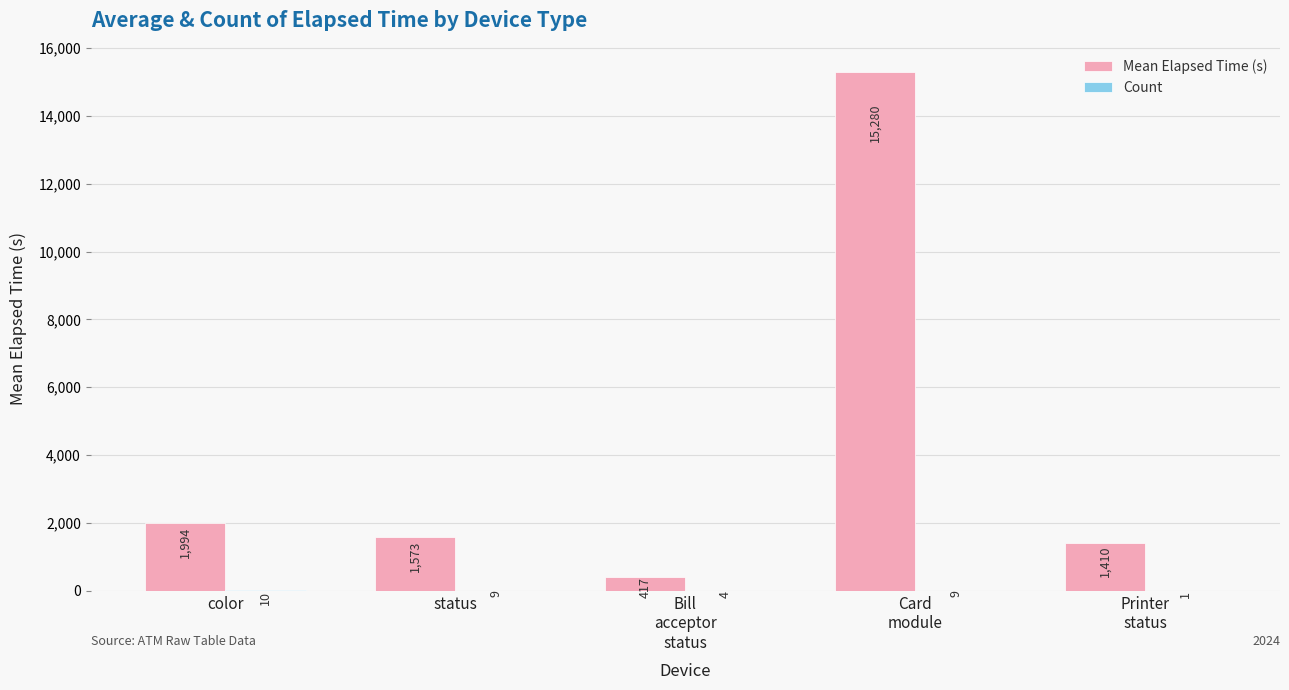

What is the maximum value shown in the chart?

15280